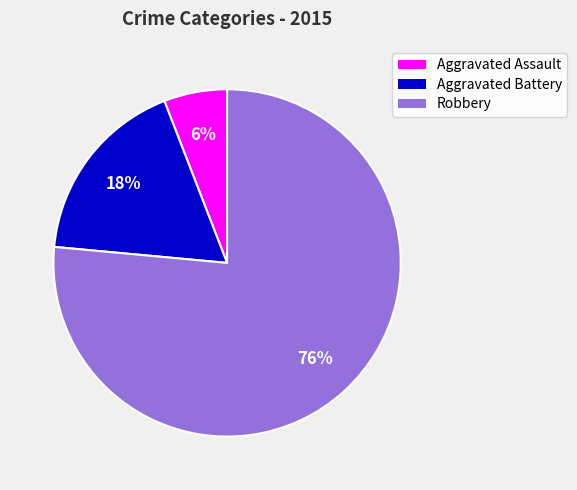

Combined, do Aggravated Assault and Aggravated Battery account for over 50%?

No